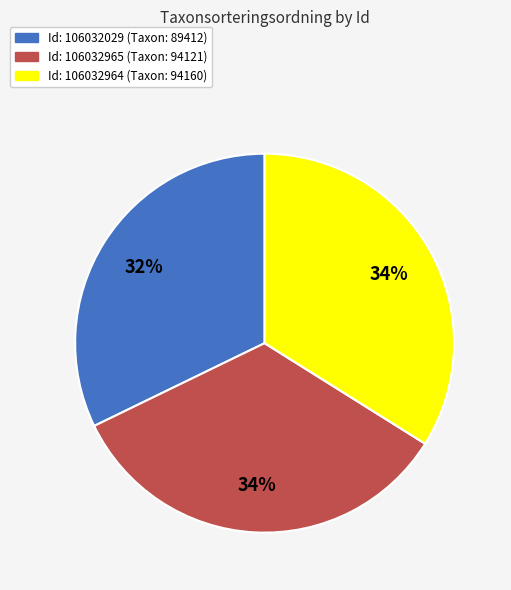

Does any single category account for the majority?

No